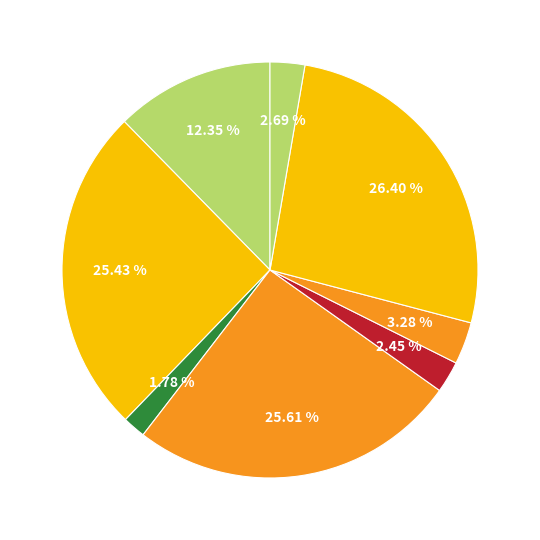

How many segments does this pie chart have?

8